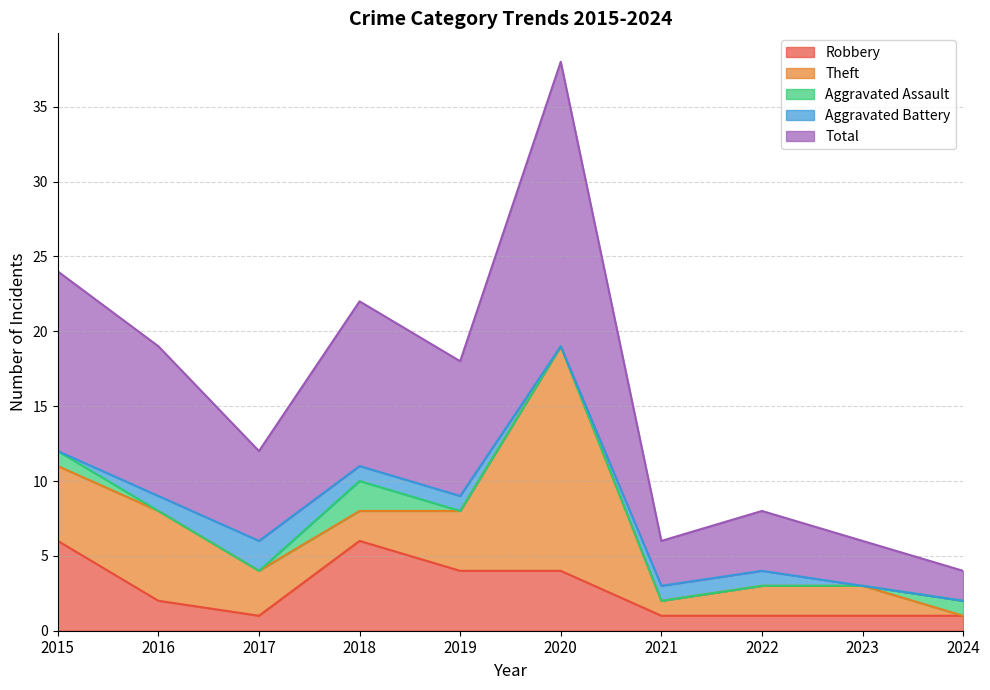

How many Robbery values are between 1 and 4?

8